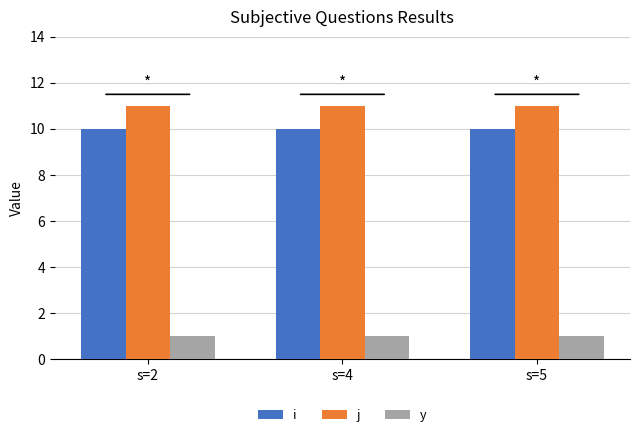

Reading left to right, list all the values displayed in this chart.

i: s=2=10	s=4=10	s=5=10
j: s=2=11	s=4=11	s=5=11
y: s=2=1	s=4=1	s=5=1